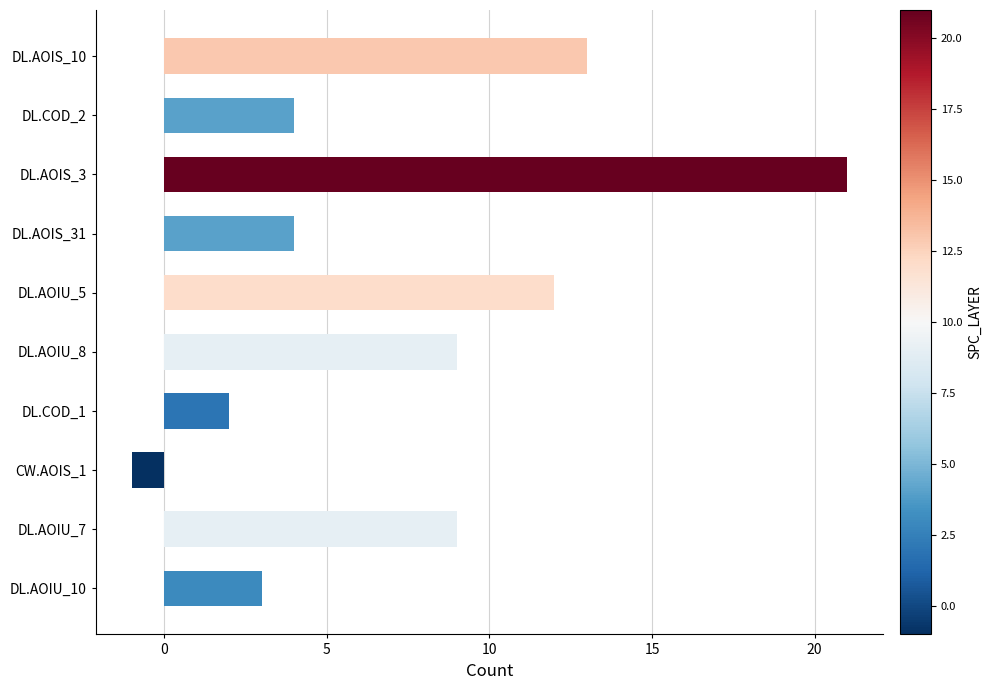

What is the difference between the values at DL.AOIU_8 and DL.AOIS_10?

4